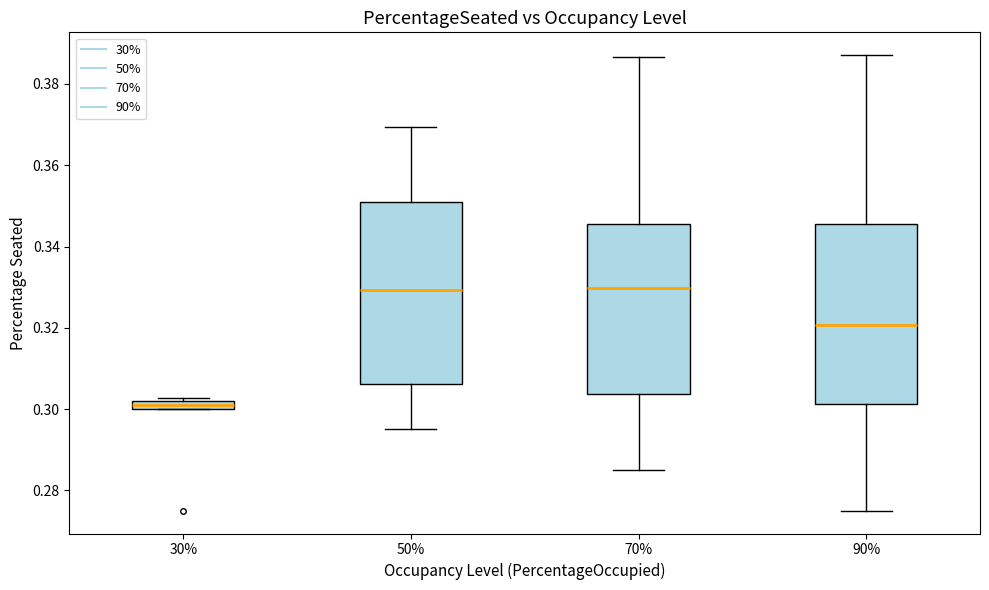

Where does the median line of the box at x = 50% sit on the y-axis? The values are not printed on the chart, so give them approximately, as read against the axis.

0.330